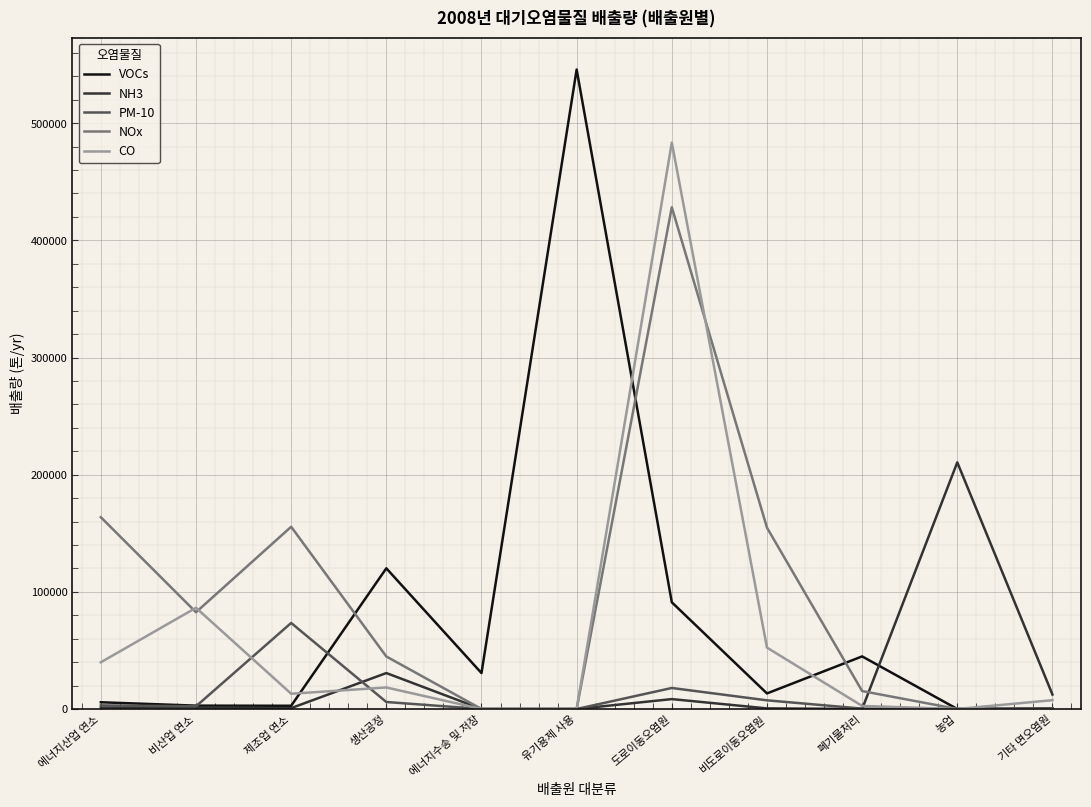

Which series has the widest spread of values?

VOCs